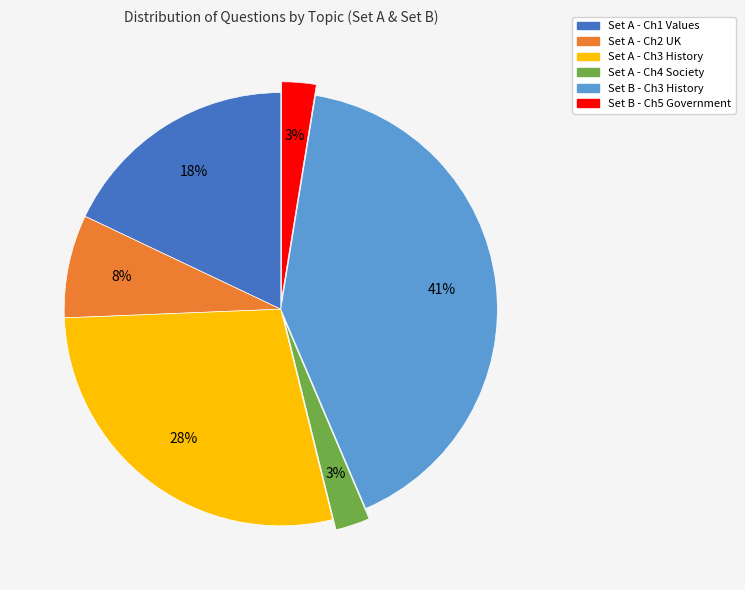

True or false: Set A - Ch3 History accounts for 17% of the total.

False